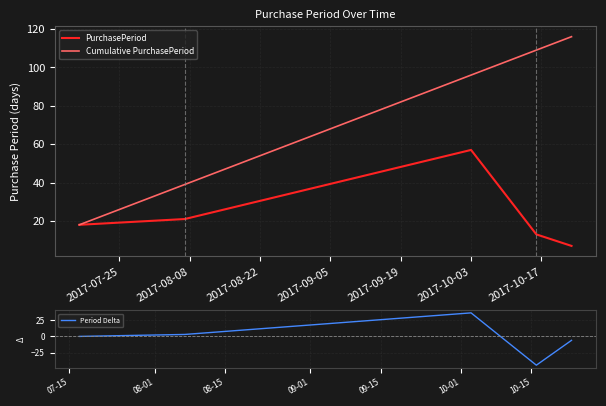

List the series in order of their peak value, lowest first.

Period Delta, PurchasePeriod, Cumulative PurchasePeriod